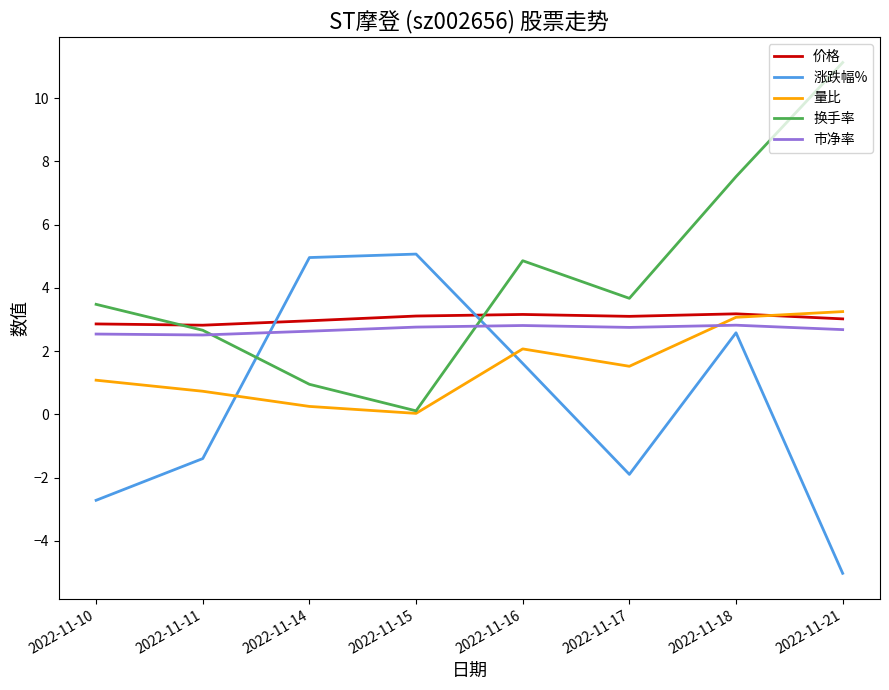

Which category has the highest value across all series?

2022-11-21